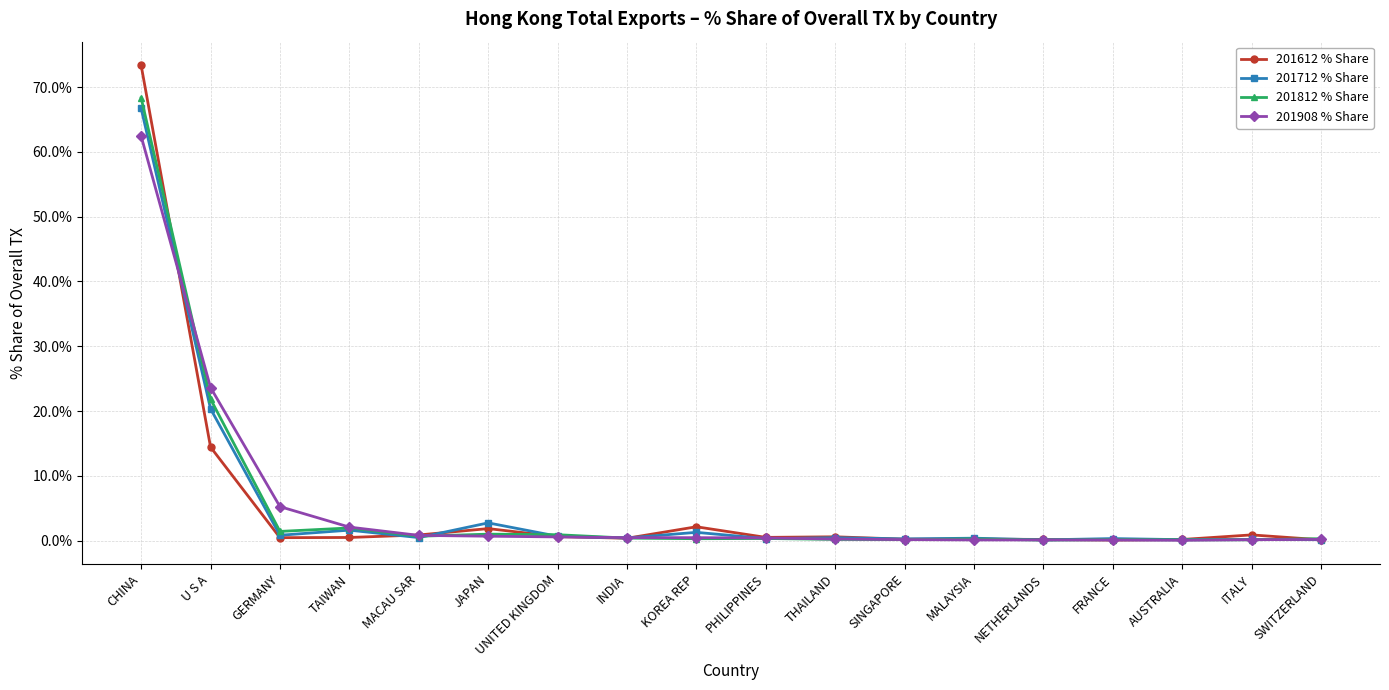

What is the spread (max minus min) of values at GERMANY?

4.8